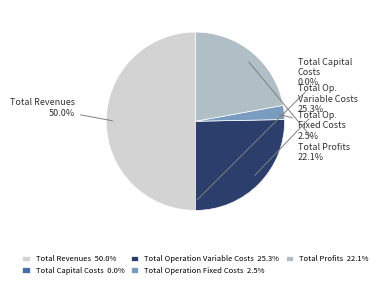

Between Total Operation Fixed Costs and Total Revenues, which is larger?

Total Revenues